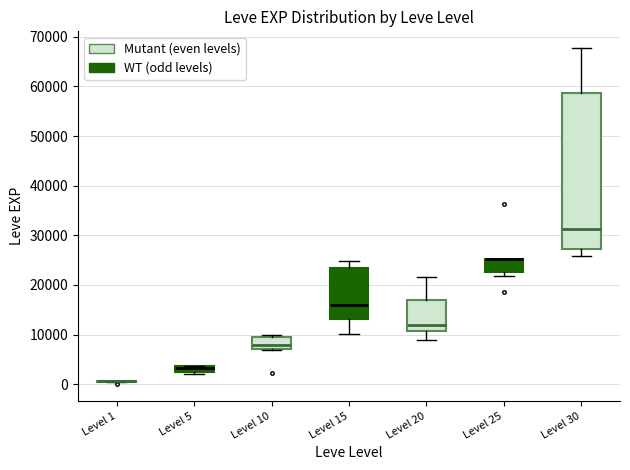

Which box is the tallest, from its lower edge to its upper edge?

Level 30